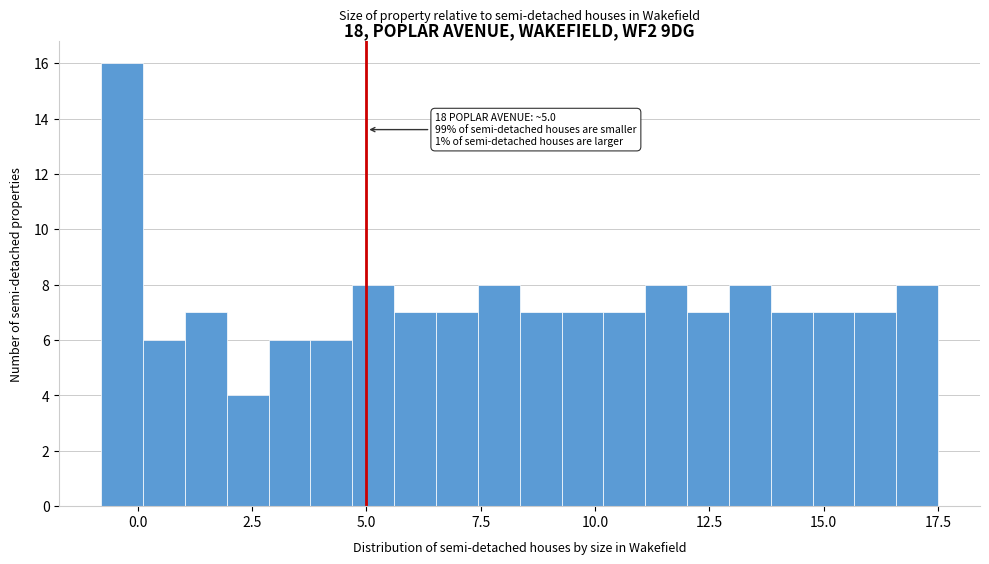

Read against the x-axis, roughly where is the centre of the tallest bar?

-0.5